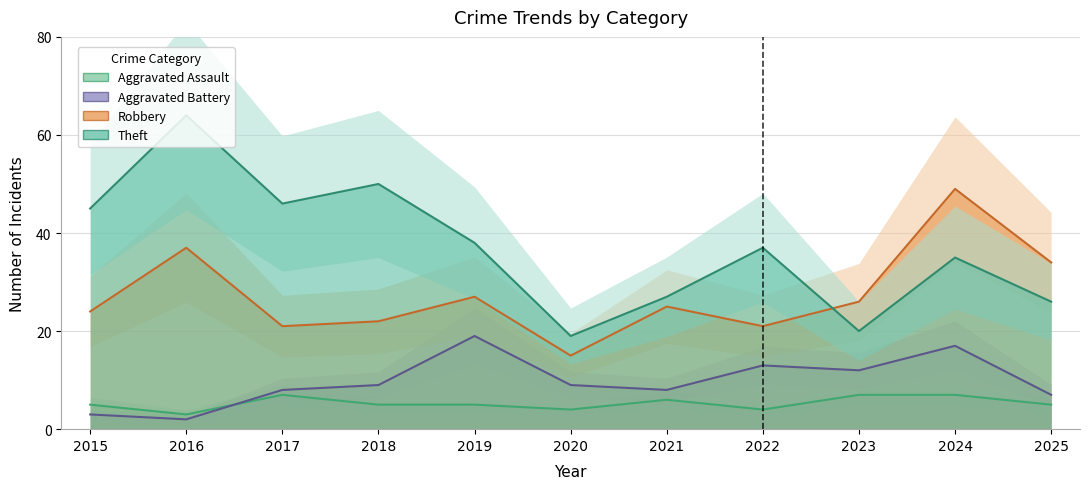

Which category has the lowest value across all series?

2016